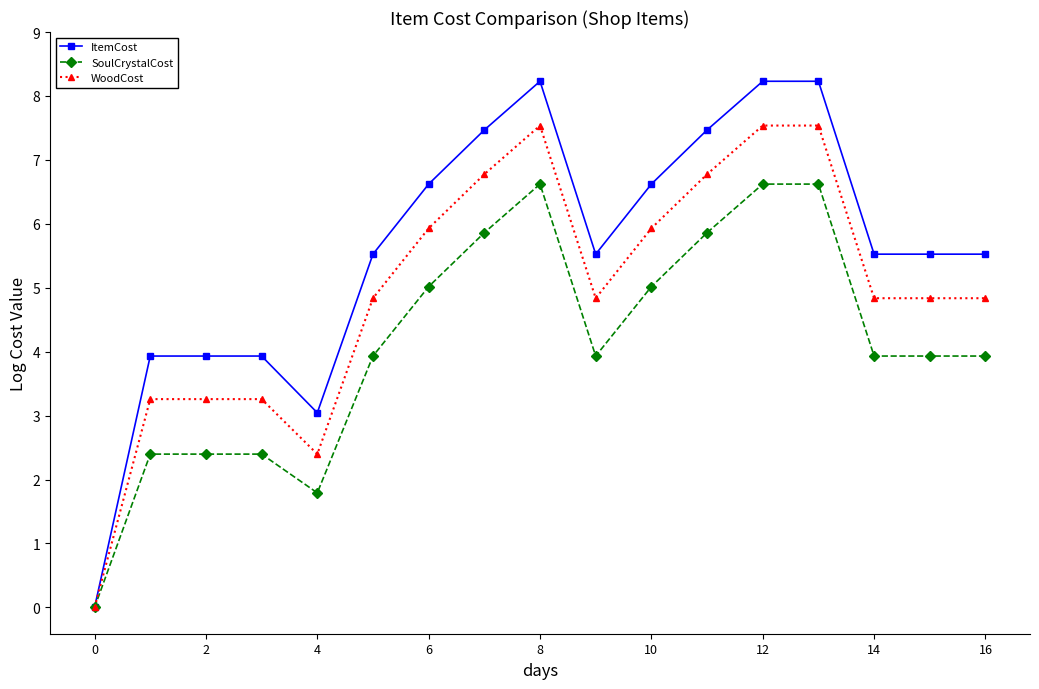

True or false: SoulCrystalCost has more than 0 interior local peaks.

True